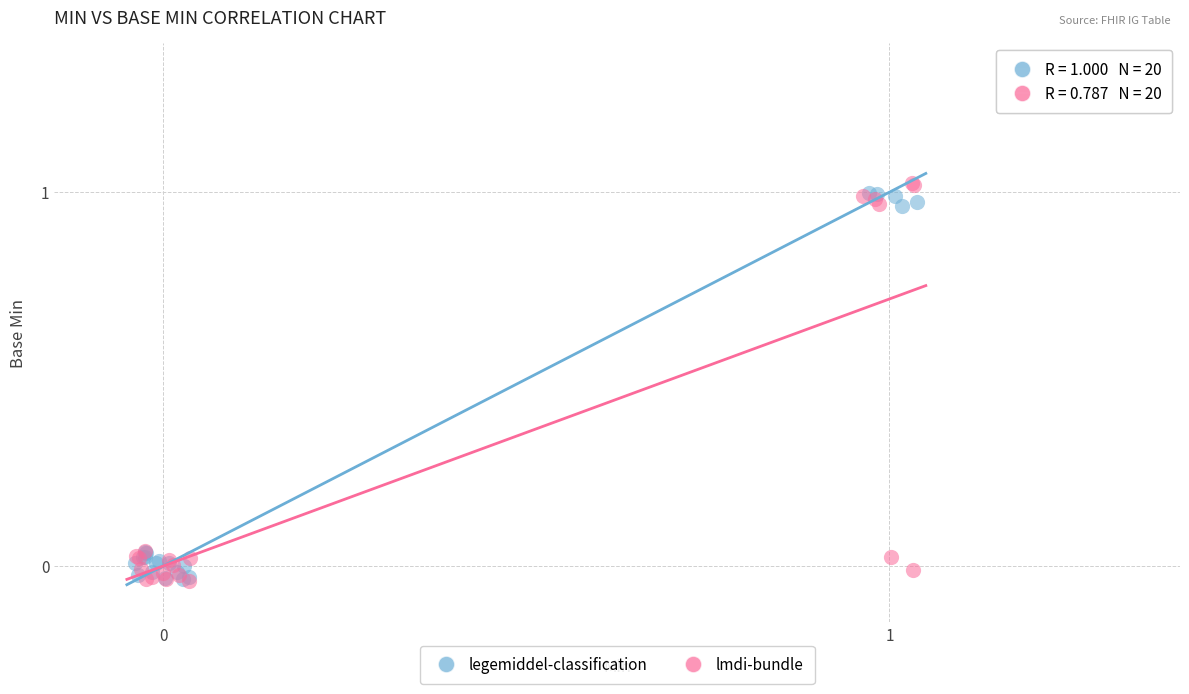

What are all the series names shown in the legend?

legemiddel-classification, lmdi-bundle